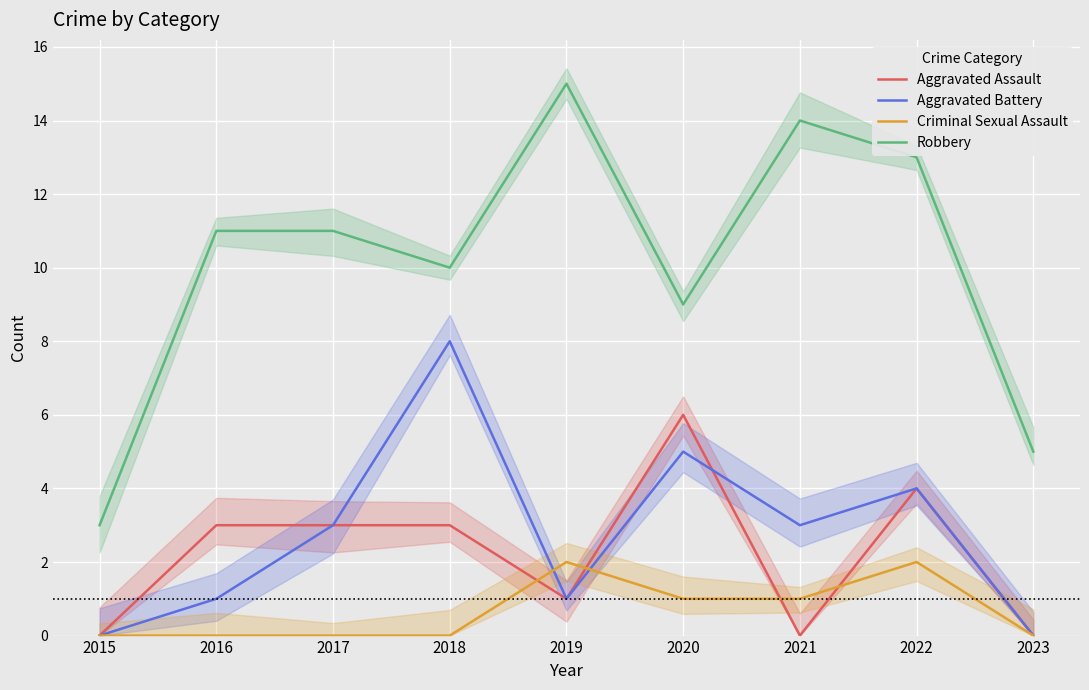

What is the greatest value displayed?

15